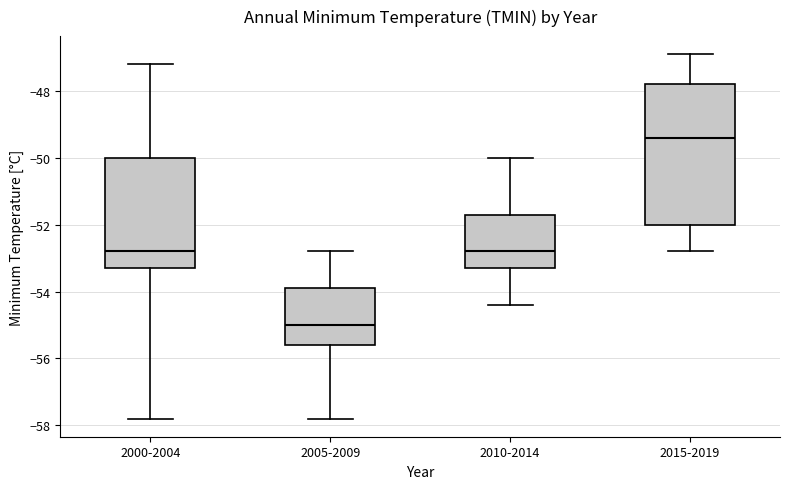

Where is the lower edge of the box for 2015-2019 on the y-axis? The values are not printed on the chart, so give them approximately, as read against the axis.

-52.0